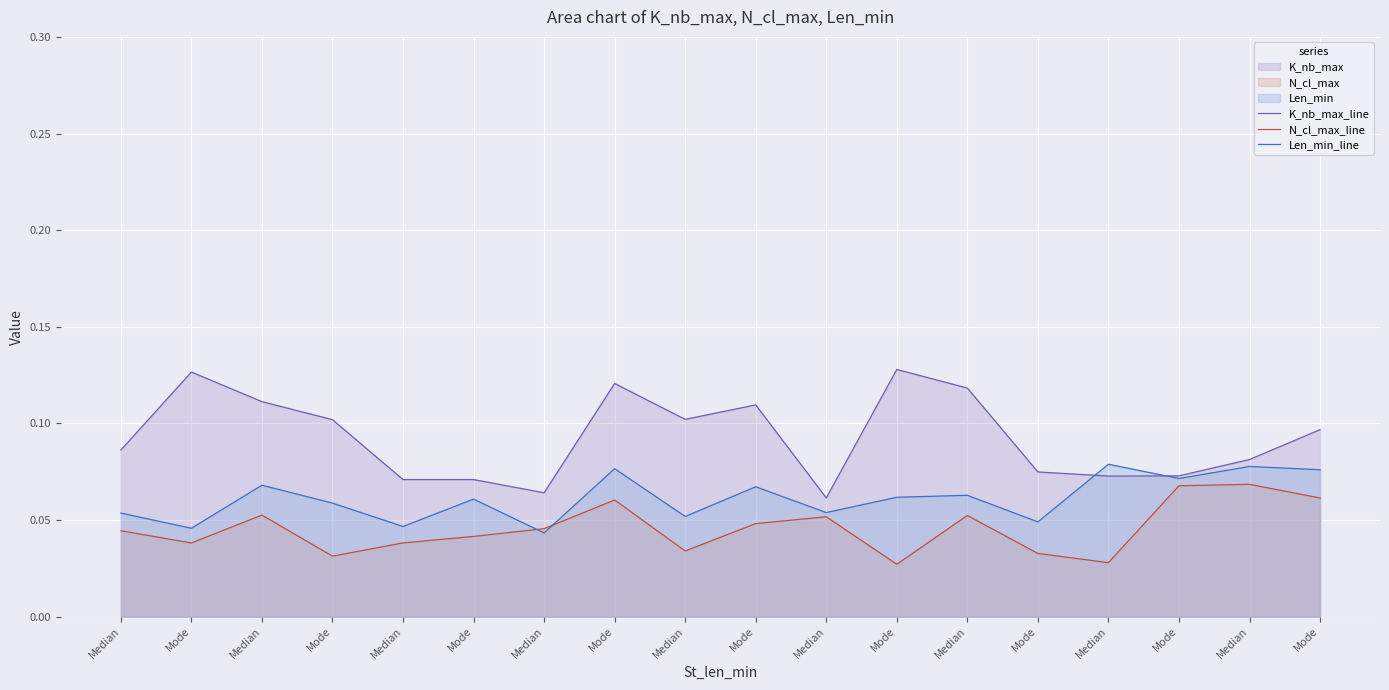

How many lines are shown in the chart?

3